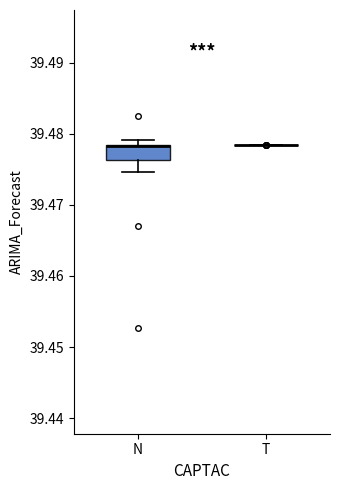

Where is the upper edge of the box for N on the y-axis? The values are not printed on the chart, so give them approximately, as read against the axis.

39.478